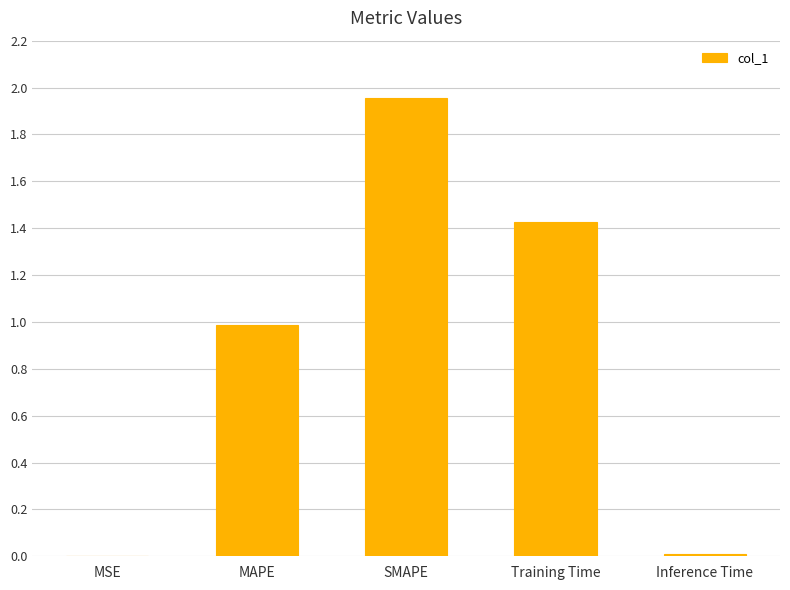

Which label corresponds to the largest value in the chart?

SMAPE